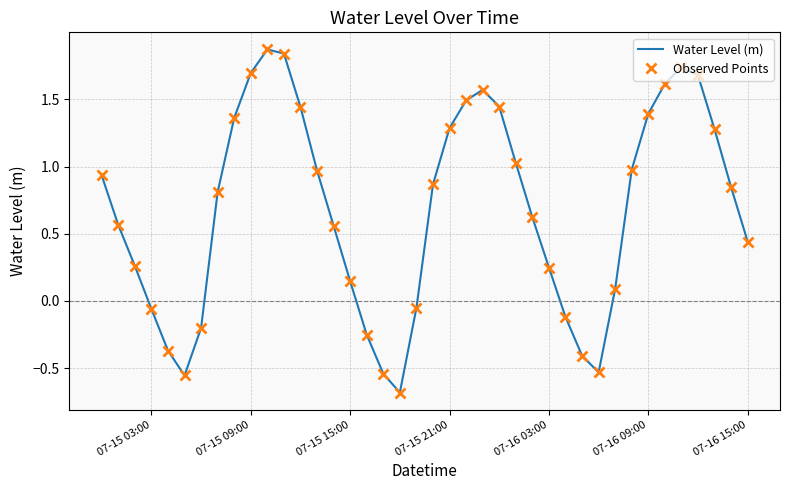

Which series has the largest total across all categories?

Water Level (m)